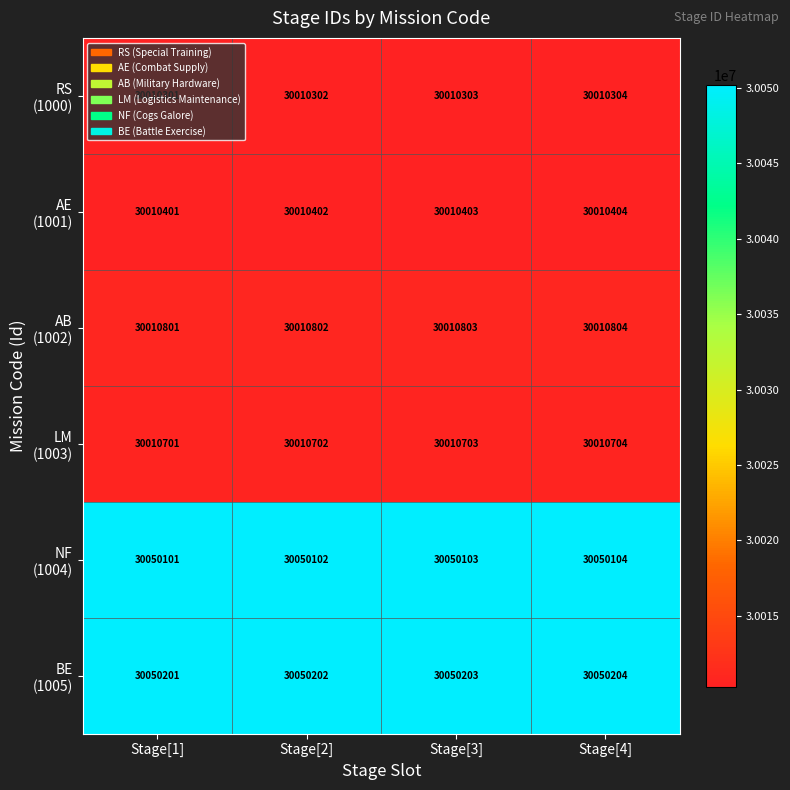

What is the maximum value shown in the chart?

30050204